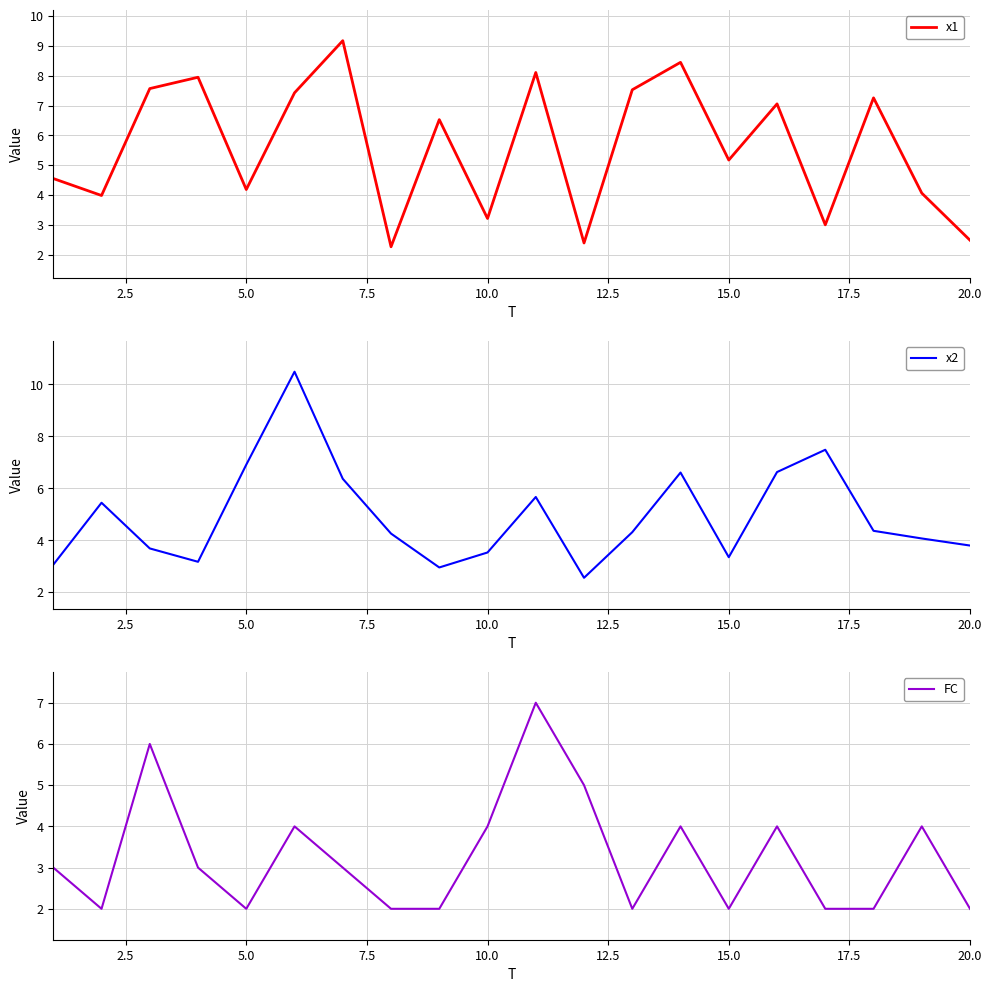

How many distinct data groups are displayed?

3